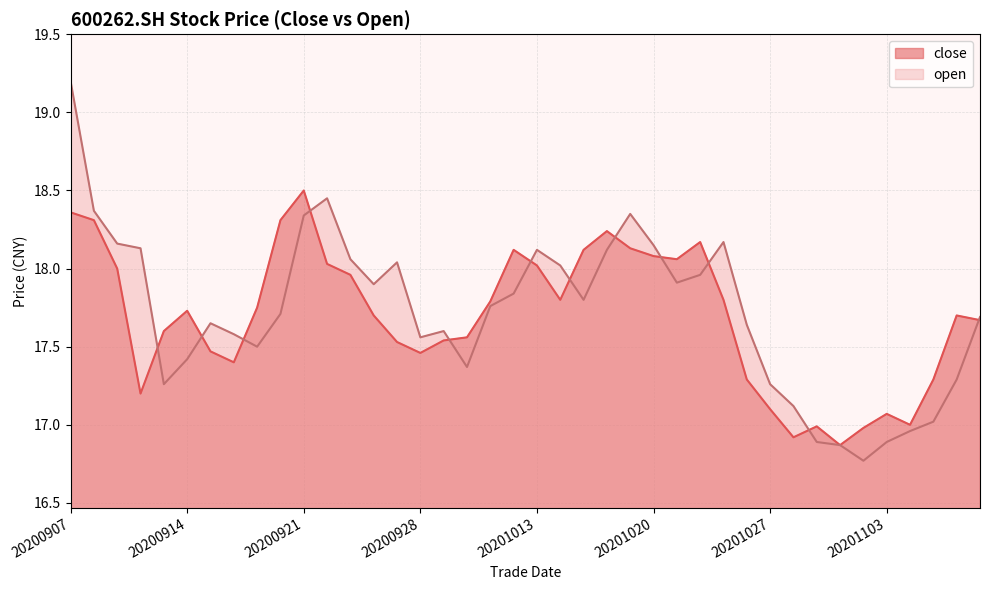

How many times do open and close cross each other?

12